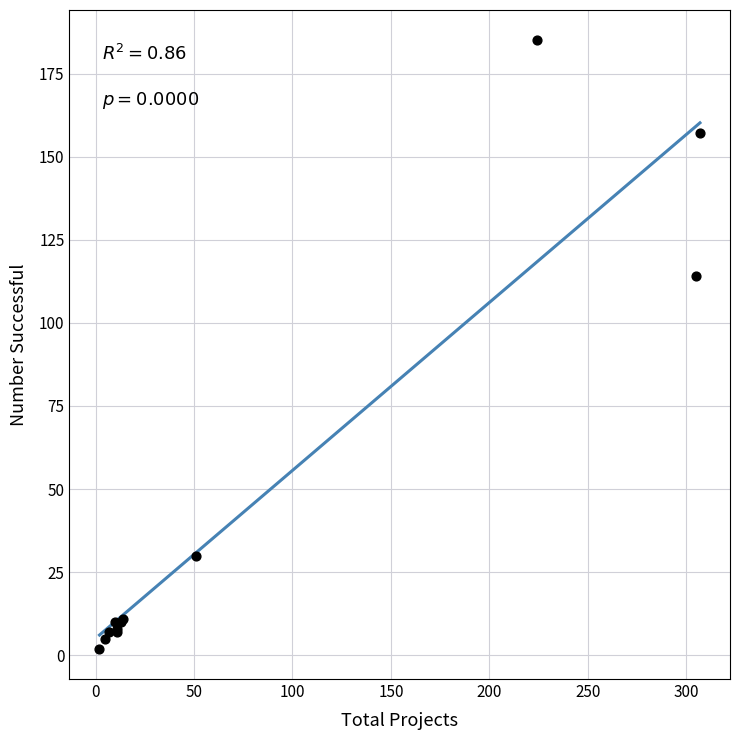

What Y value in the scatter plot is closest to 93?

114